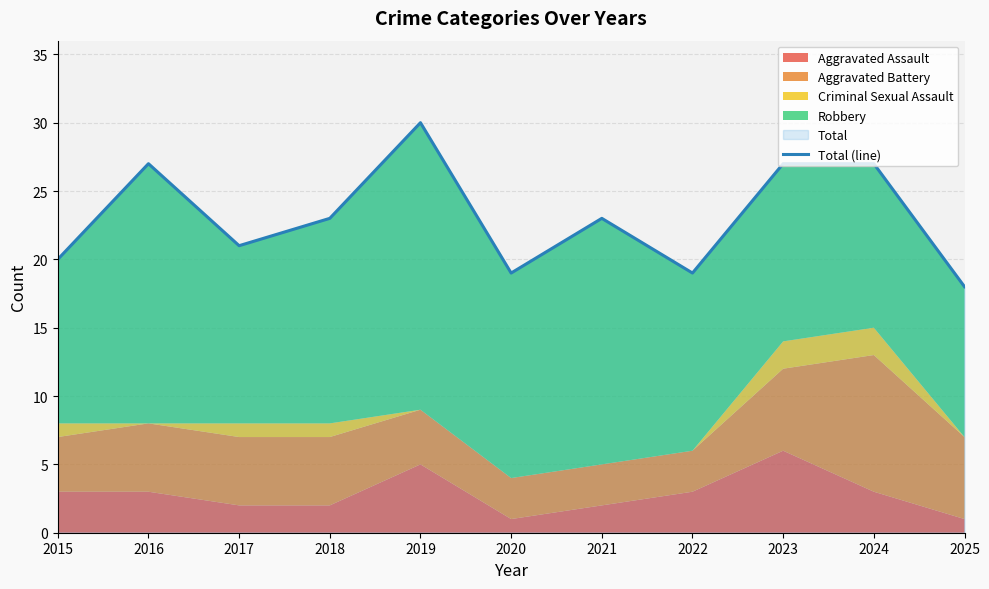

At which label does the data first exceed 23?

2016